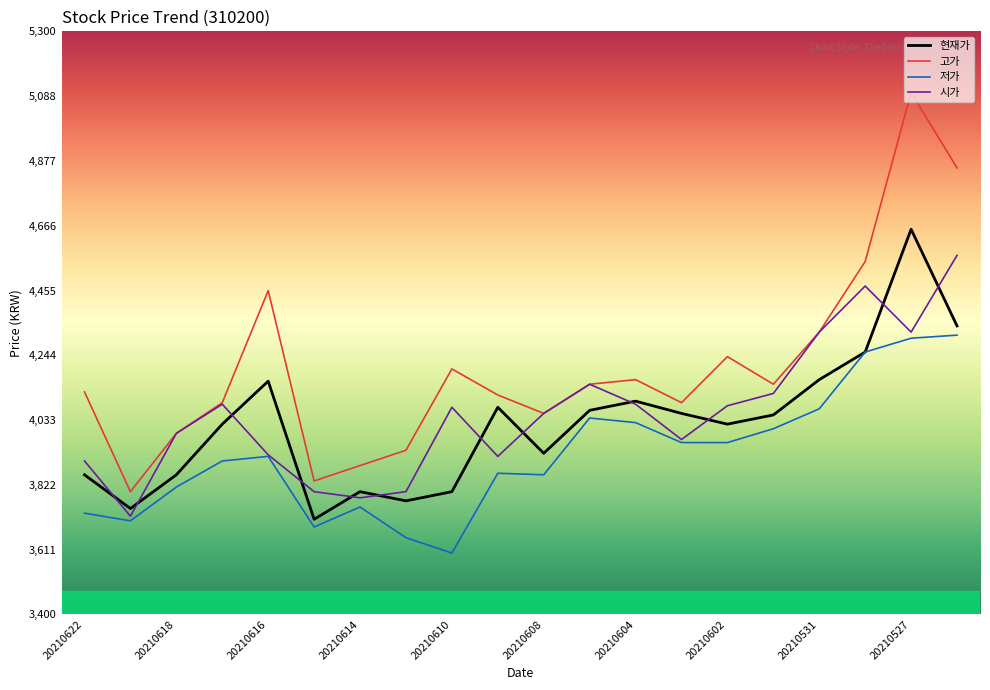

Which series has the widest spread of values?

고가